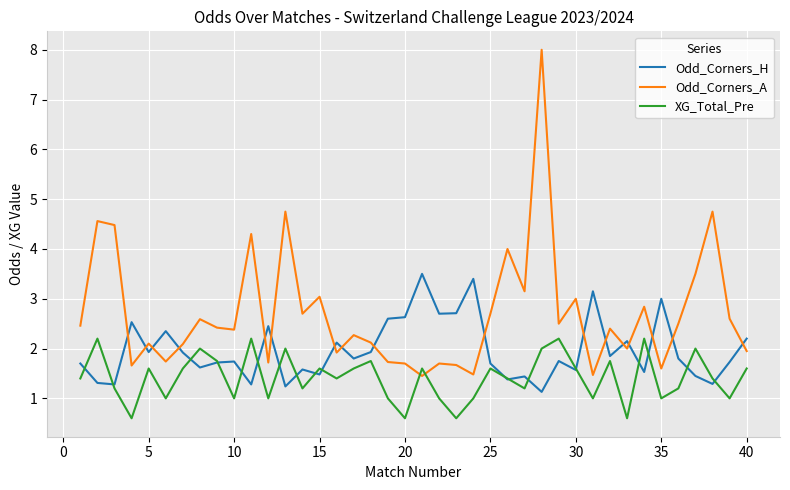

Rank the series by their maximum value, from highest to lowest.

Odd_Corners_A, Odd_Corners_H, XG_Total_Pre